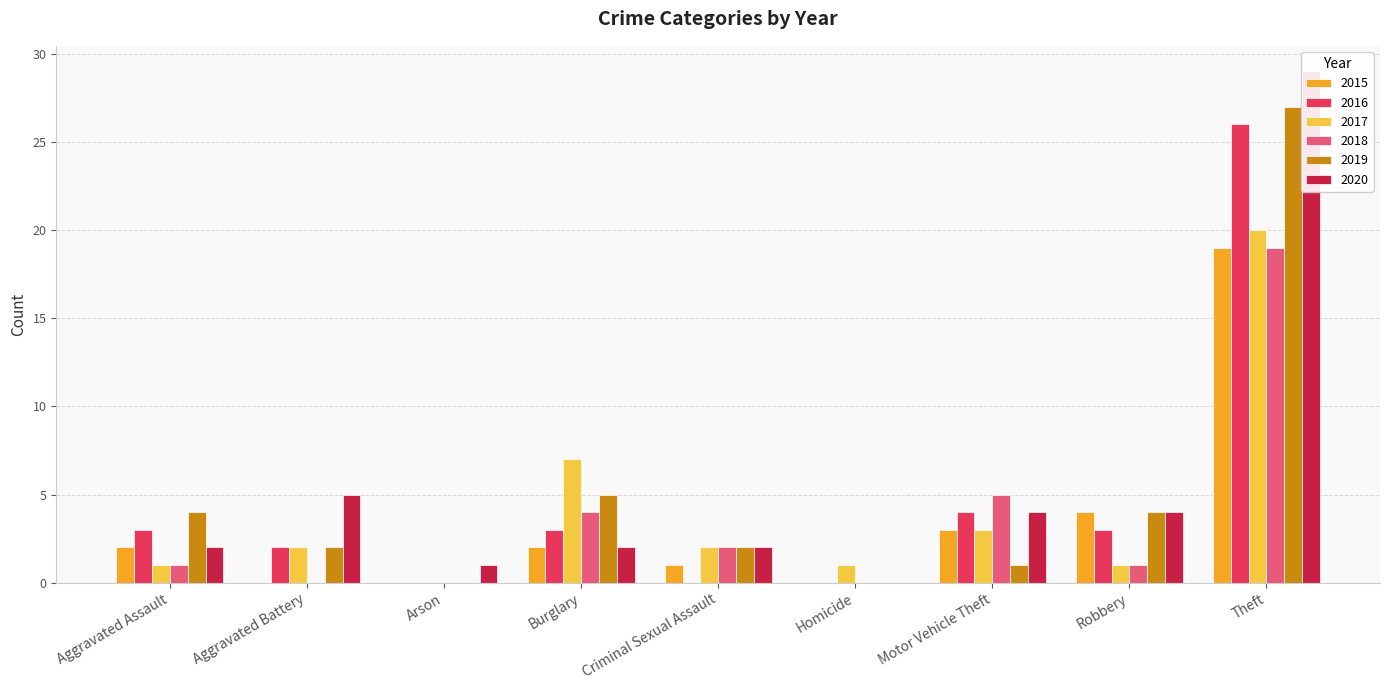

Reading left to right, extract all data points from this chart.

2015: Aggravated Assault=2	Aggravated Battery=0	Arson=0	Burglary=2	Criminal Sexual Assault=1	Homicide=0	Motor Vehicle Theft=3	Robbery=4	Theft=19
2016: Aggravated Assault=3	Aggravated Battery=2	Arson=0	Burglary=3	Criminal Sexual Assault=0	Homicide=0	Motor Vehicle Theft=4	Robbery=3	Theft=26
2017: Aggravated Assault=1	Aggravated Battery=2	Arson=0	Burglary=7	Criminal Sexual Assault=2	Homicide=1	Motor Vehicle Theft=3	Robbery=1	Theft=20
2018: Aggravated Assault=1	Aggravated Battery=0	Arson=0	Burglary=4	Criminal Sexual Assault=2	Homicide=0	Motor Vehicle Theft=5	Robbery=1	Theft=19
2019: Aggravated Assault=4	Aggravated Battery=2	Arson=0	Burglary=5	Criminal Sexual Assault=2	Homicide=0	Motor Vehicle Theft=1	Robbery=4	Theft=27
2020: Aggravated Assault=2	Aggravated Battery=5	Arson=1	Burglary=2	Criminal Sexual Assault=2	Homicide=0	Motor Vehicle Theft=4	Robbery=4	Theft=29